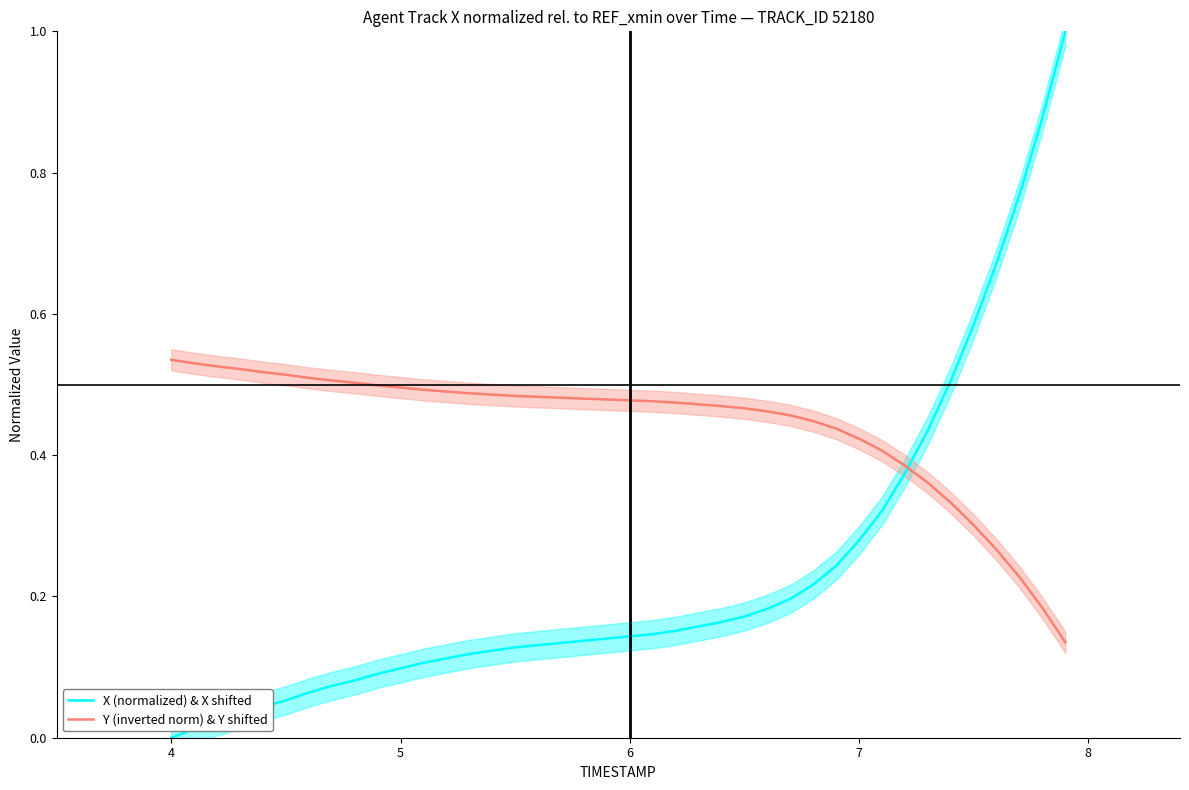

What is the value of the Y (inverted norm) & Y shifted point at the 8th from the left?

0.5